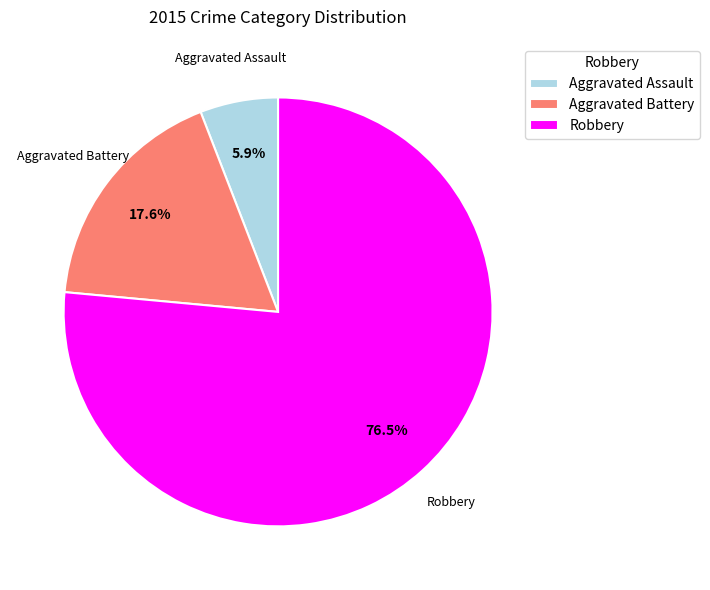

Which slice represents more than half of the pie?

Robbery